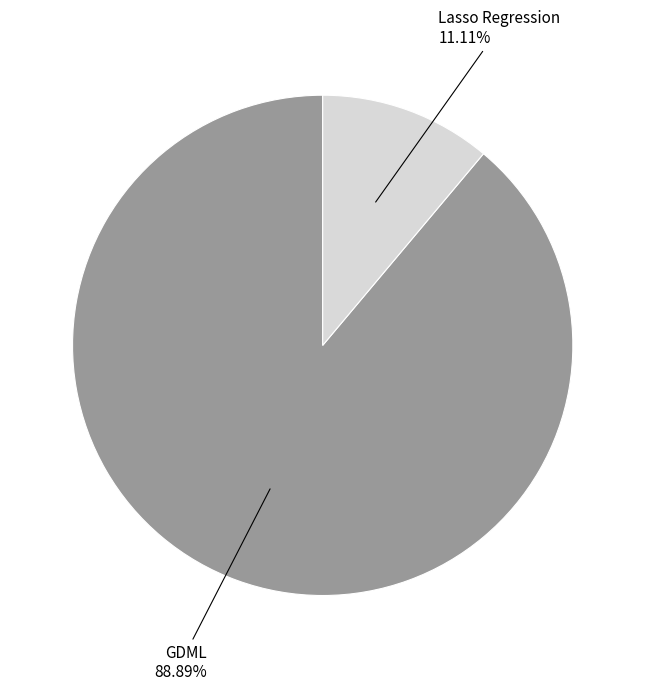

Is there a majority slice in this chart?

Yes